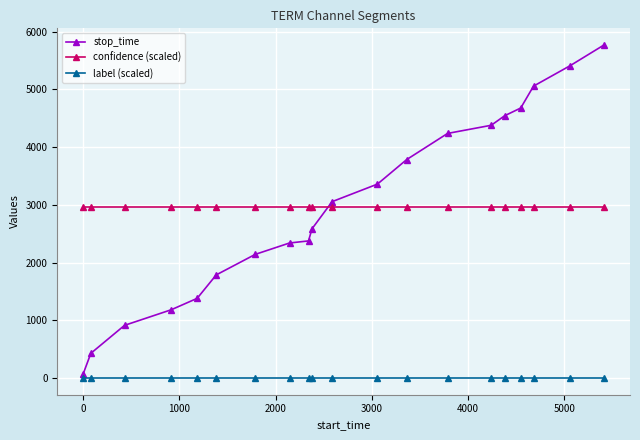

What is the value of the confidence (scaled) point at the 11th from the left?

2956.3